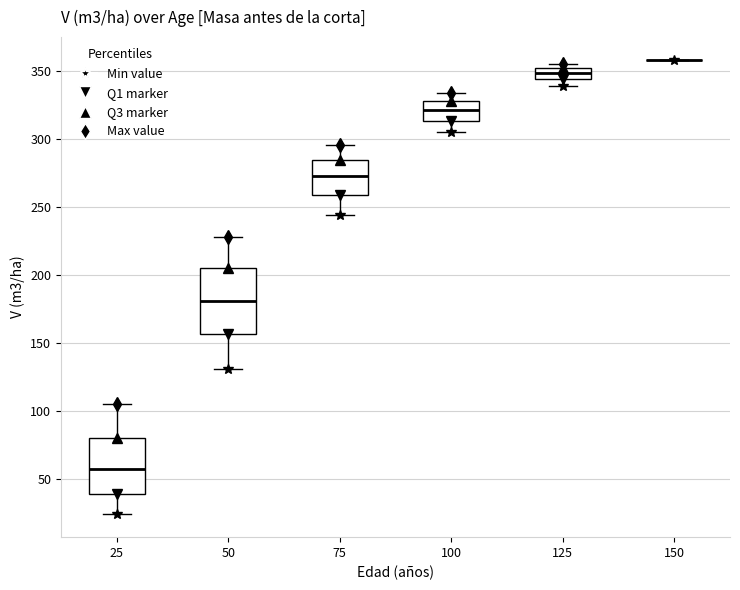

Comparing the boxes themselves (not the whiskers), which one is the tallest?

50